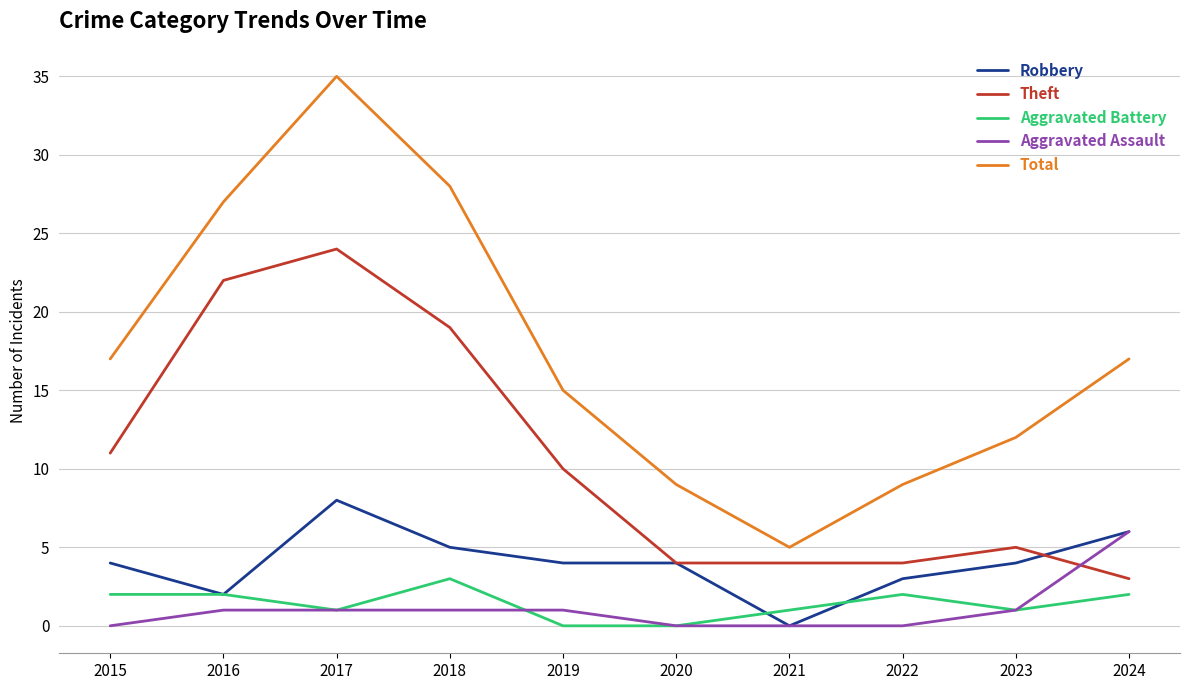

Which series has the largest total across all categories?

Total